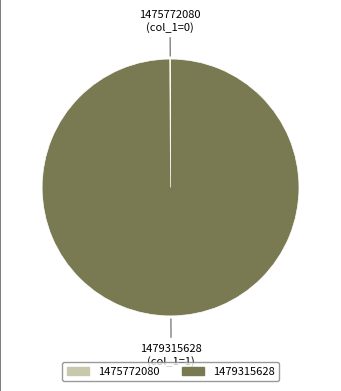

Is there any slice that represents more than half of the pie?

Yes